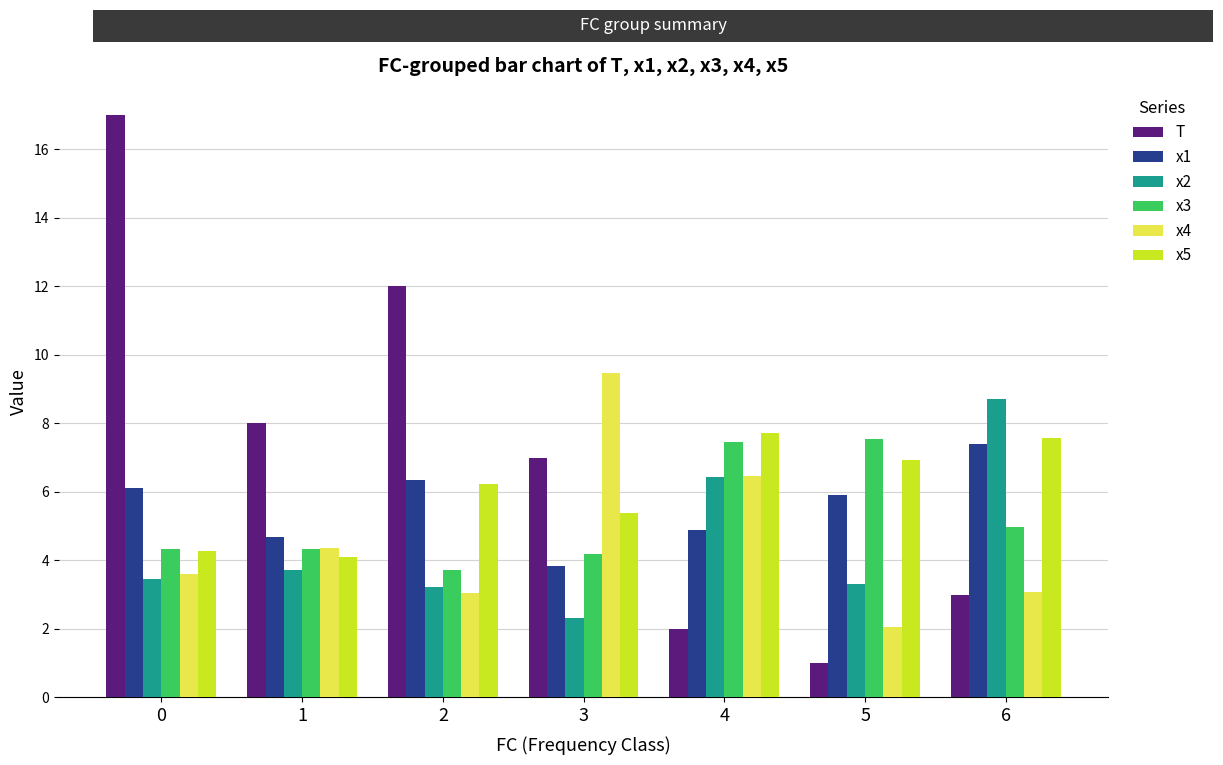

How many data points in x5 are less than 6?

3